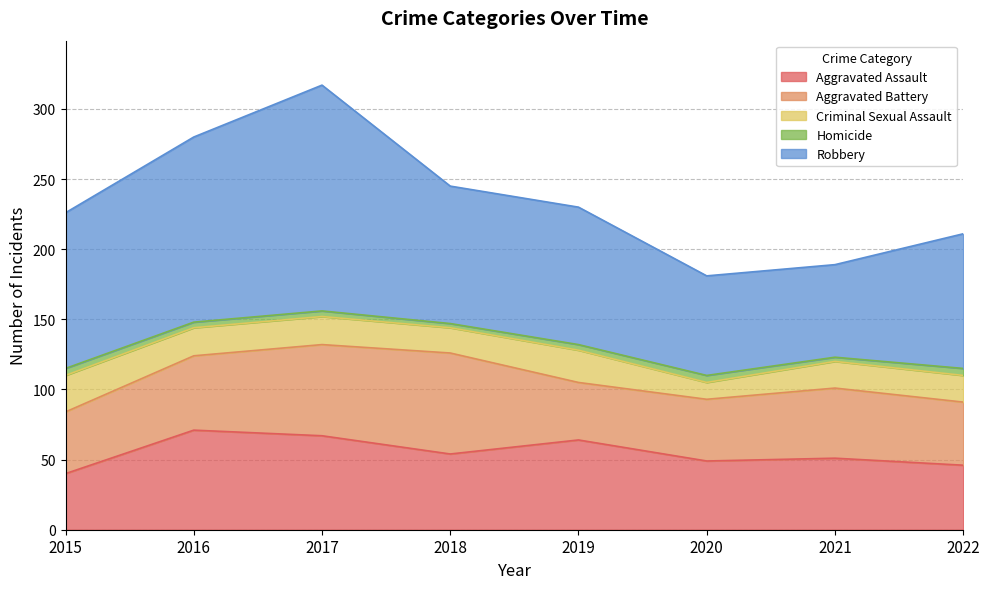

In Criminal Sexual Assault, how many points are higher than both neighbors (excluding endpoints)?

1